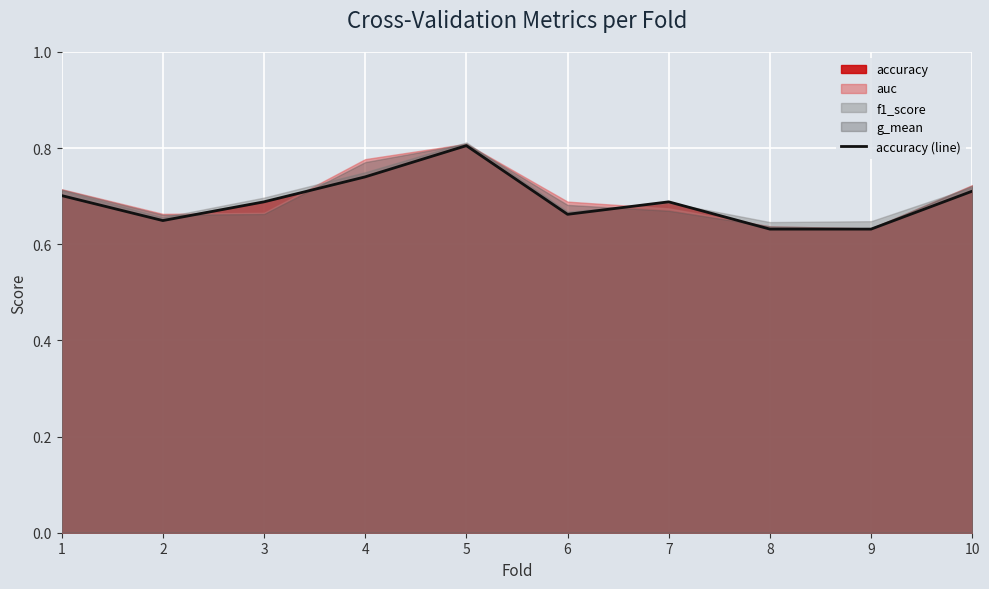

Rank the categories by value from highest to lowest.

5, 4, 10, 1, 3, 7, 6, 2, 8, 9